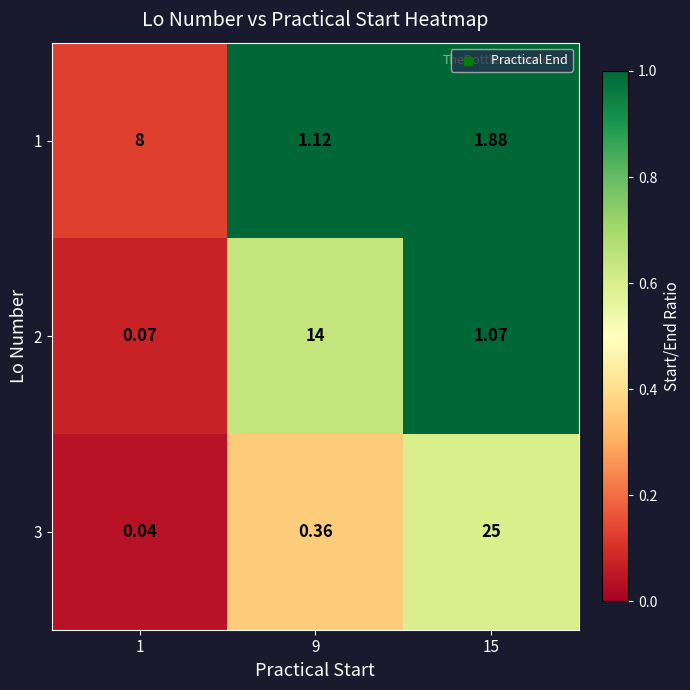

List the series in order of their peak value, highest first.

3, 2, 1